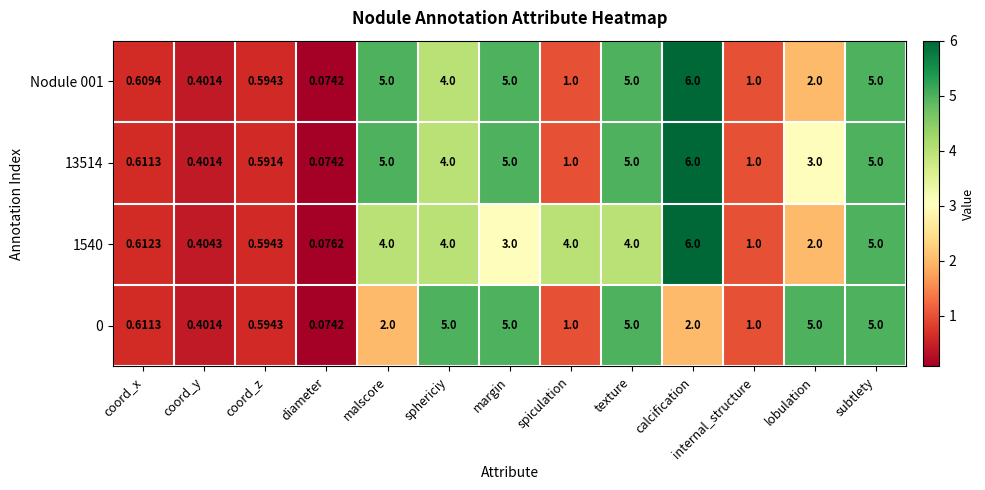

Where does the 13514 series first go above 3?

malscore